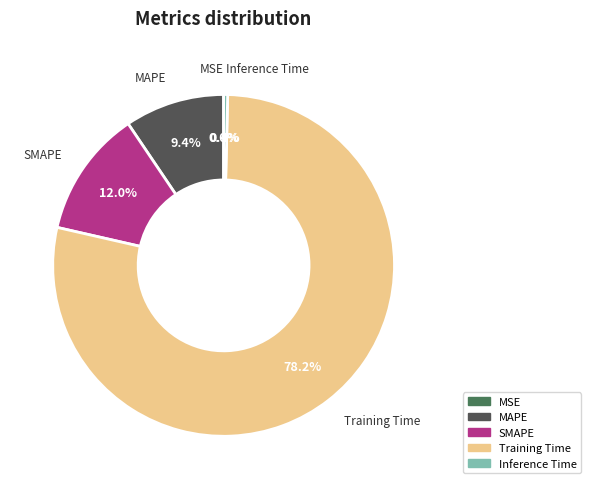

Does any single category account for the majority?

Yes